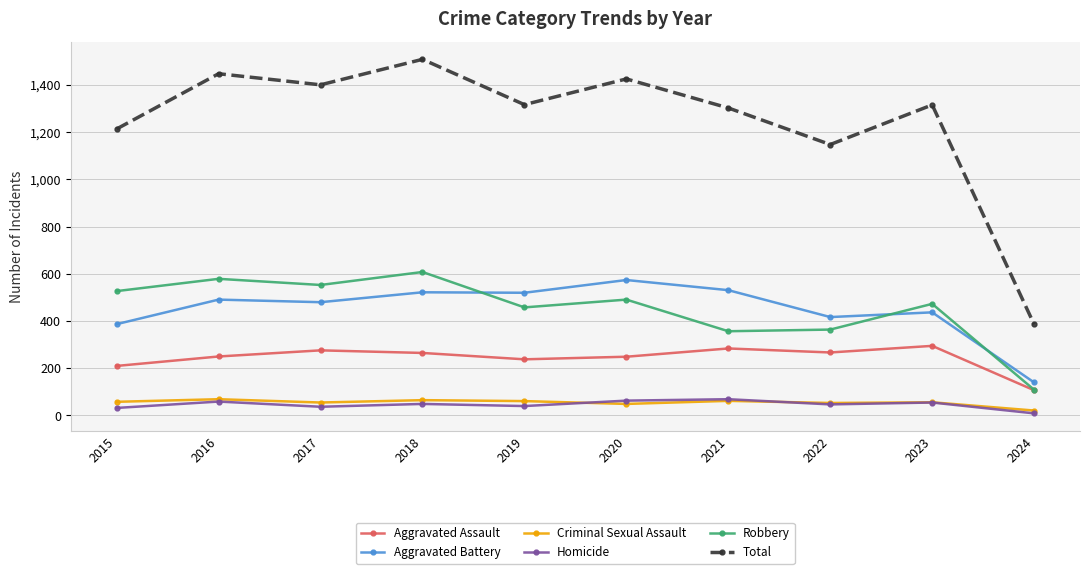

Where is the first local minimum for Total?

2017